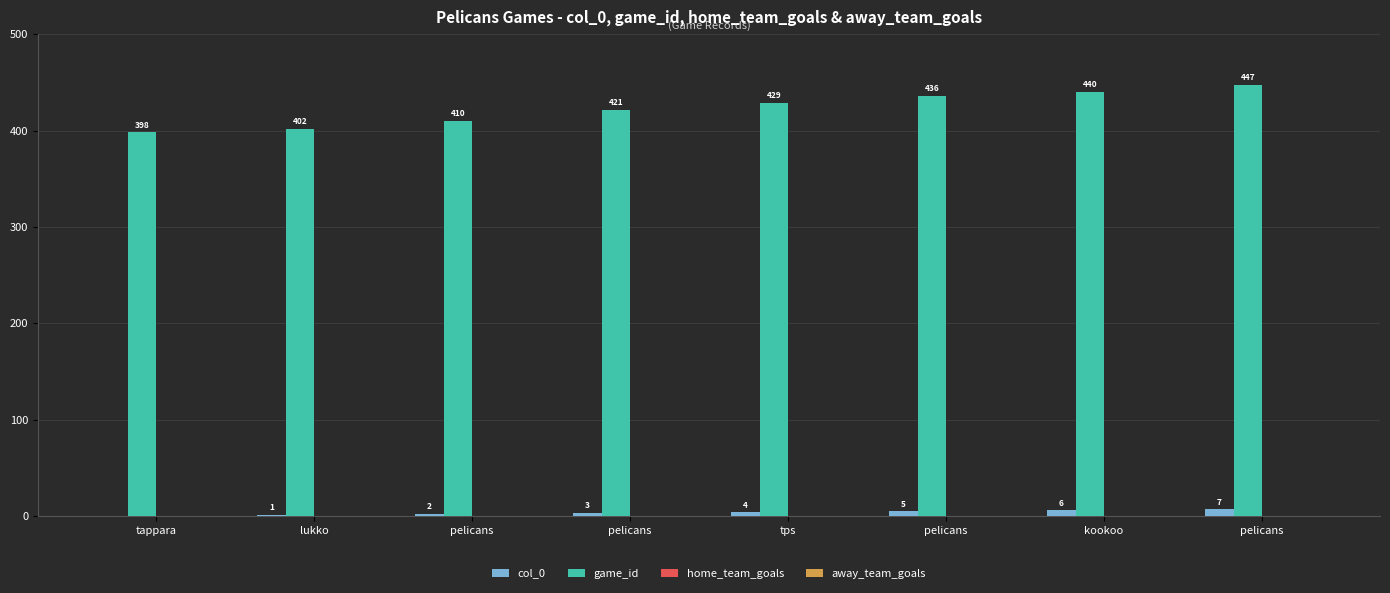

What is the label of the 7th bar from the right?

lukko